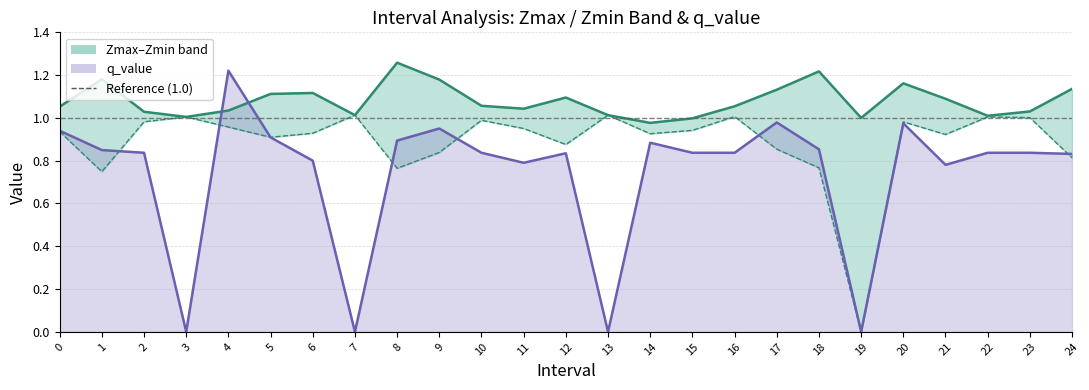

At which category does q_value reach its first local peak?

4